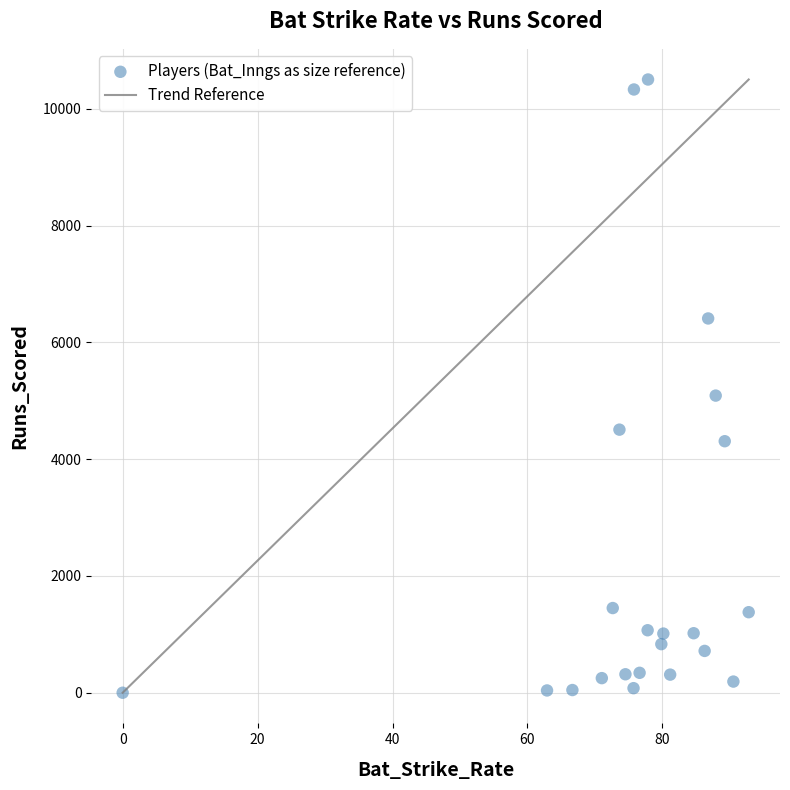

What is the range of Y values (max minus min)?

10501